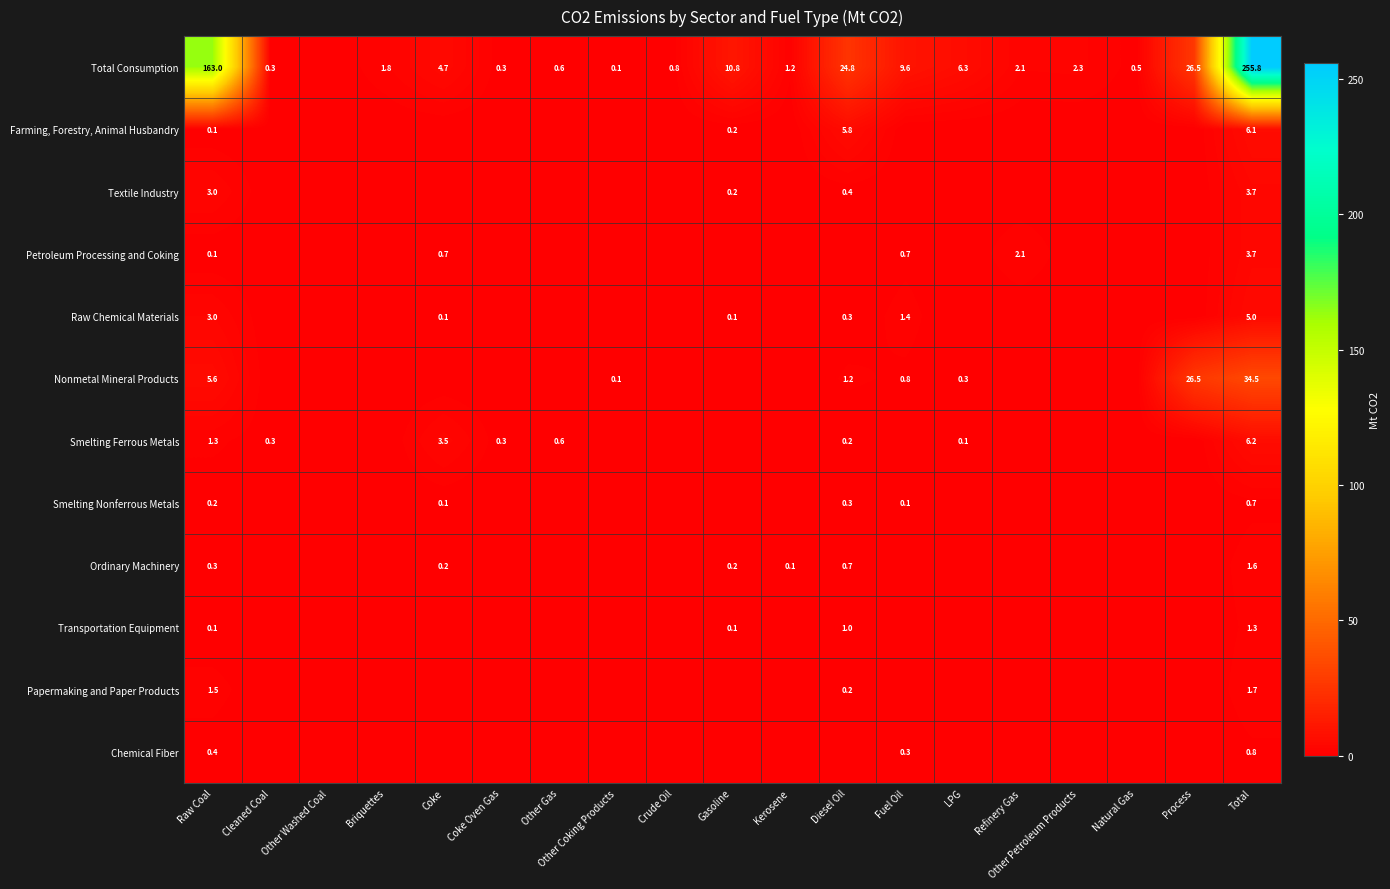

Count the number of data series in this chart.

12